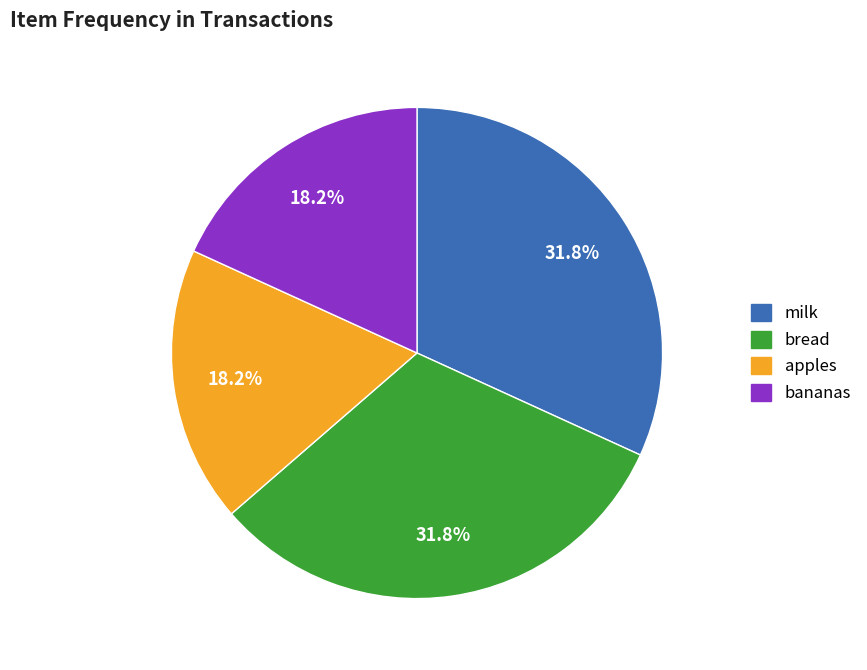

Combined, what portion of the pie is apples and bread?

50.0%